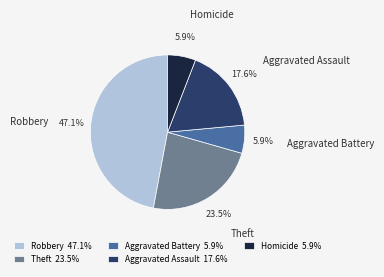

True or false: Homicide accounts for 6% of the total.

True